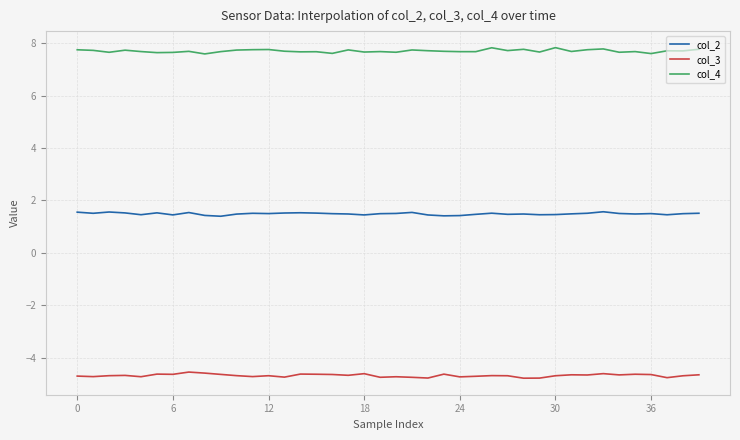

True or false: col_3 and col_4 cross at least once.

False